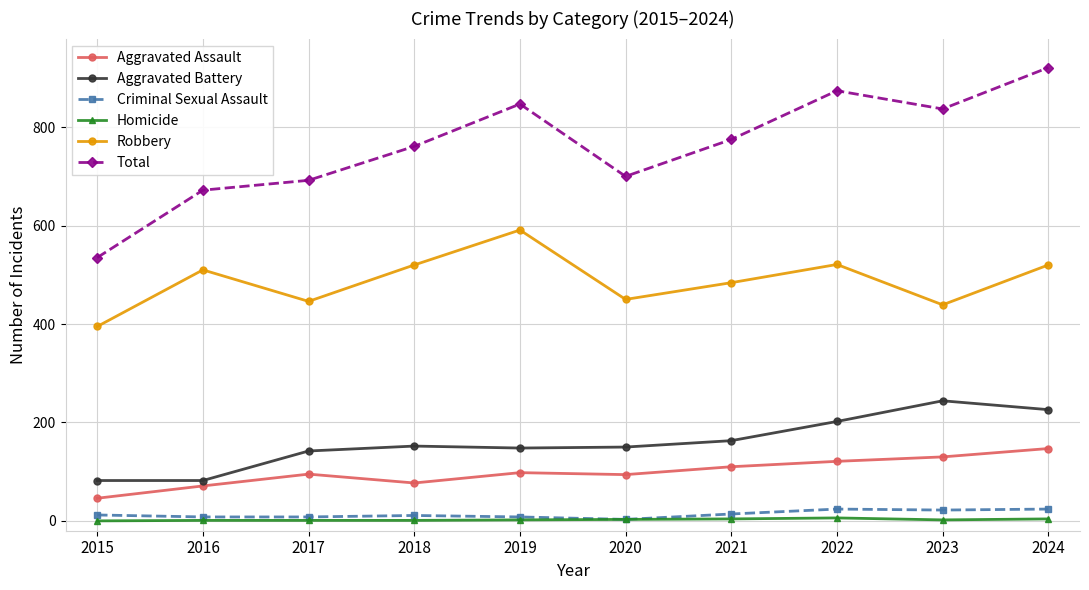

True or false: Aggravated Battery and Aggravated Assault intersect in this chart.

False